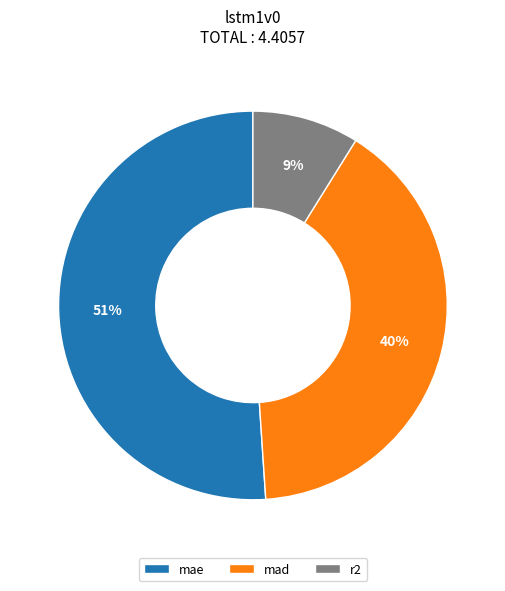

To the nearest percent, what is the average slice percentage?

33%